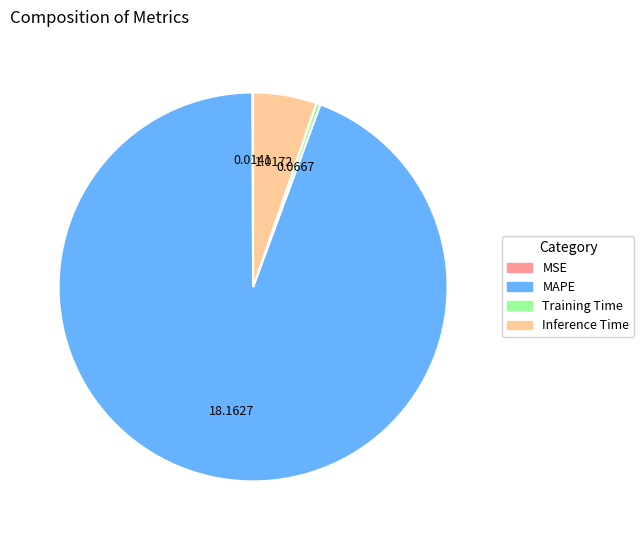

What is the majority slice?

MAPE